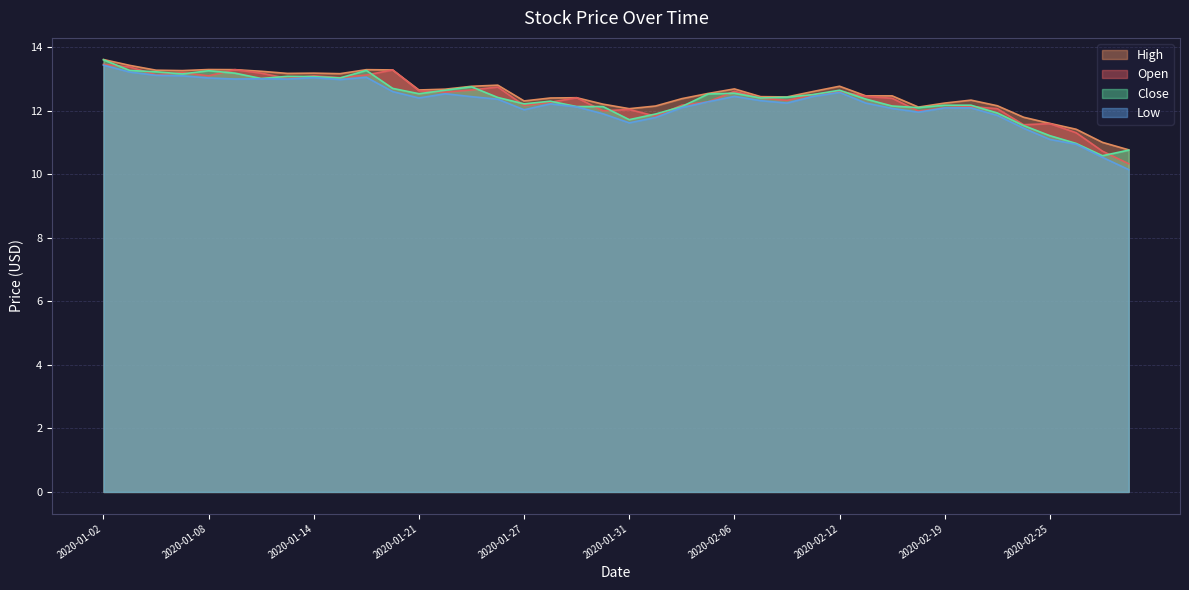

At how many categories does at least one series exceed 11?

39